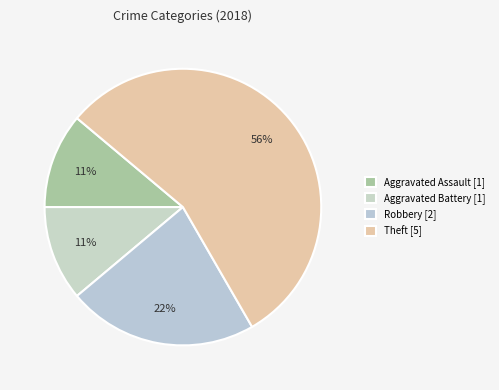

True or false: Theft accounts for 62% of the total.

False